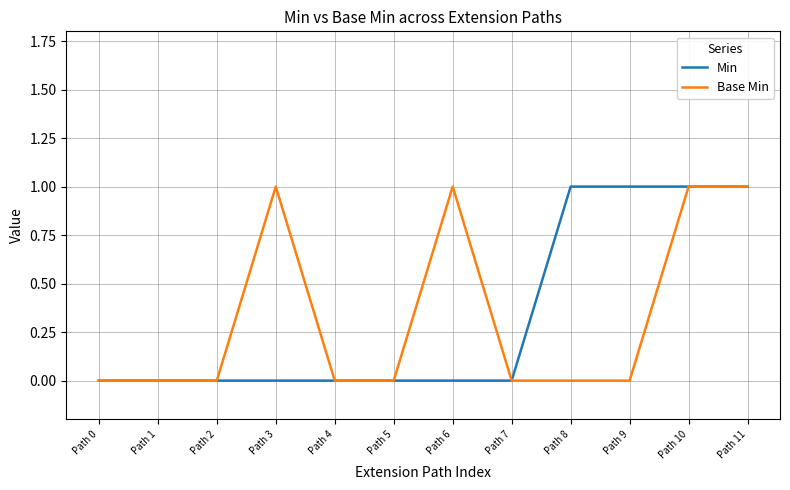

True or false: Min has a value of -1 at Path 6.

False